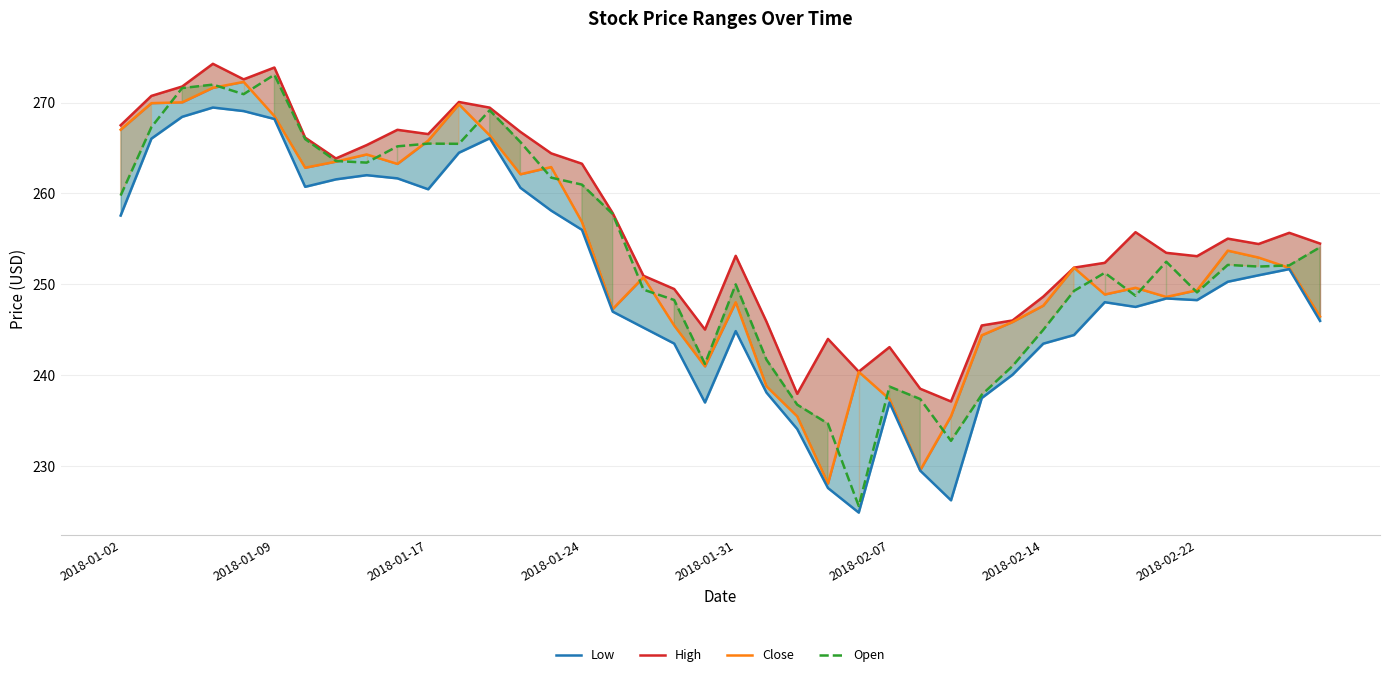

What is the minimum value for Open?

225.6